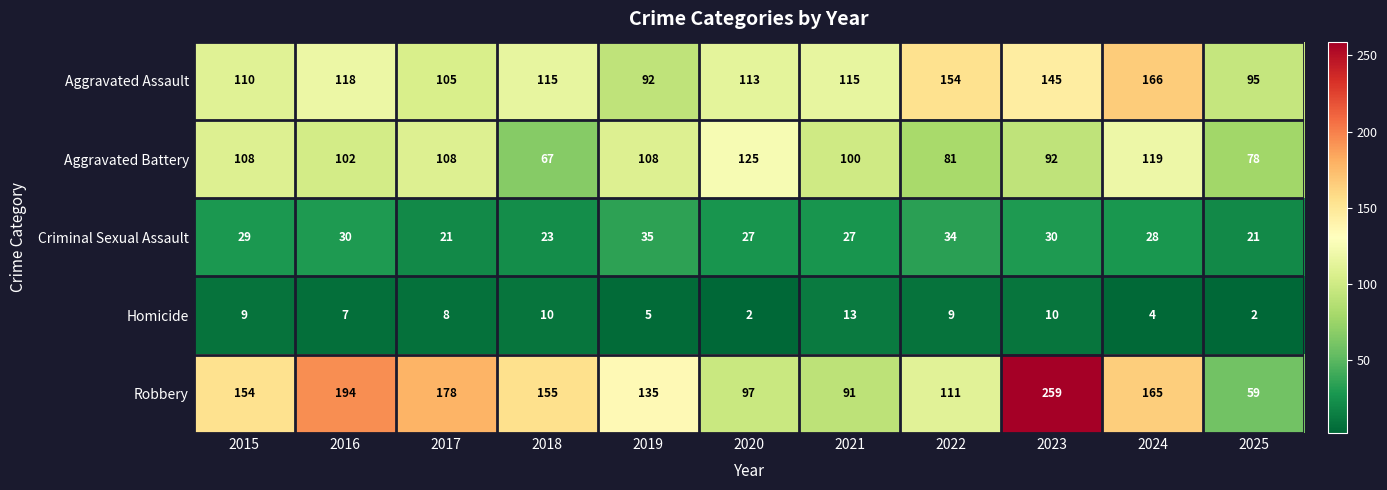

What is the sum of the Homicide values at 2023 and 2019?

15